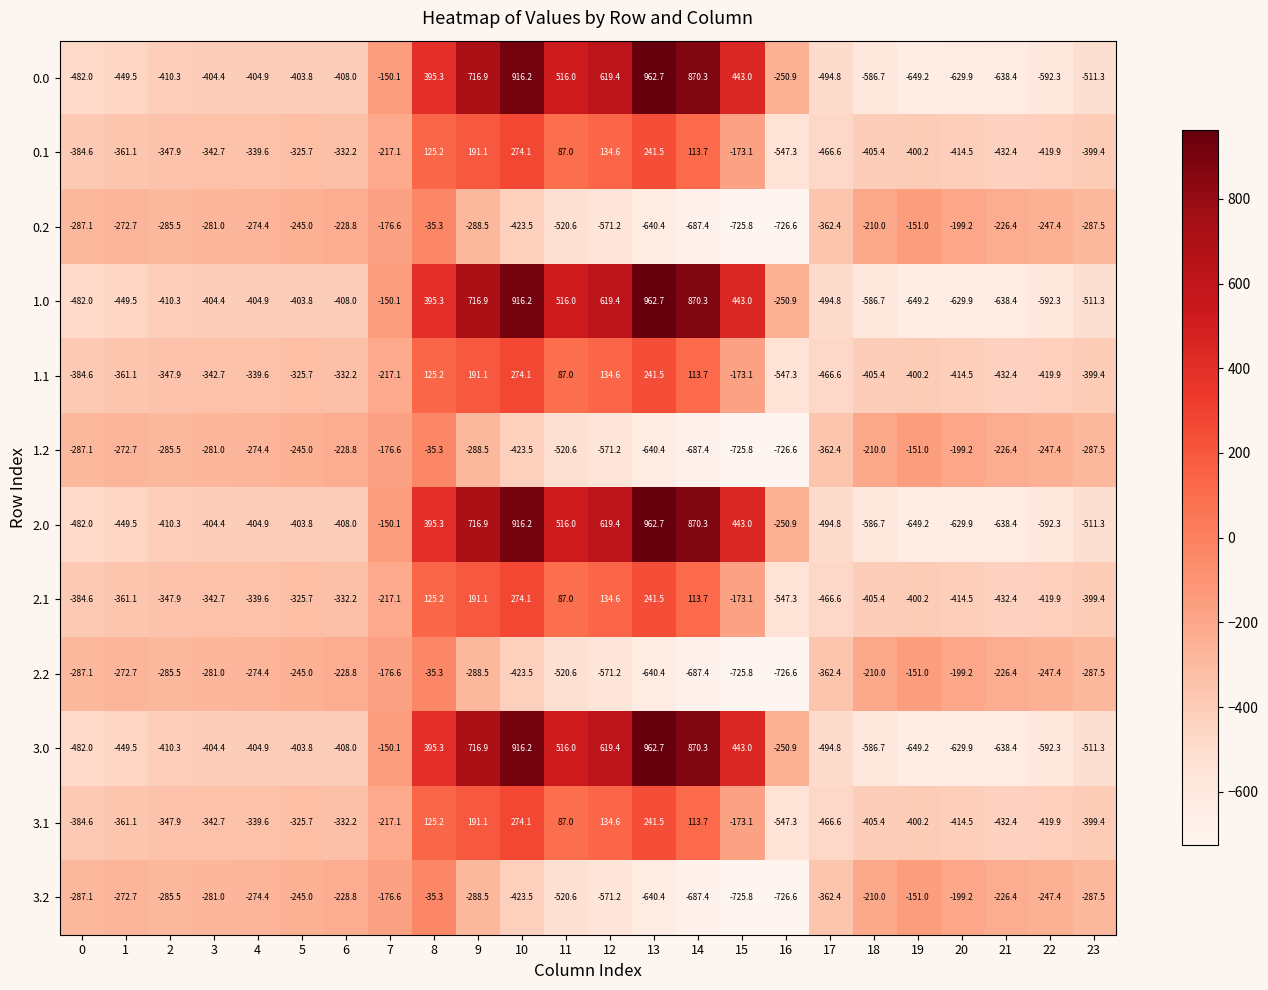

Where does the 2.0 series first go above -404?

5